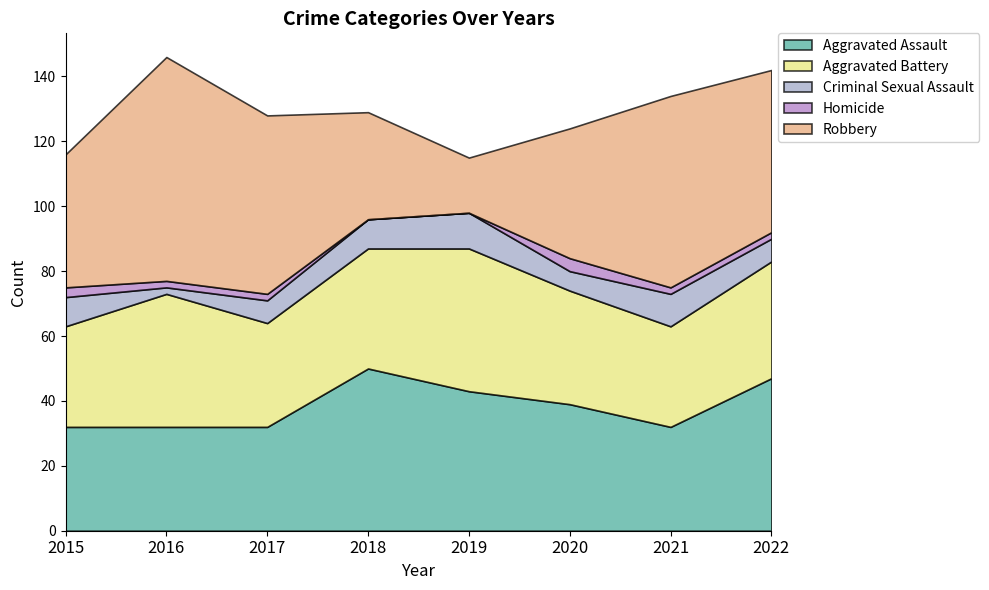

Where is the first local maximum for Criminal Sexual Assault?

2019